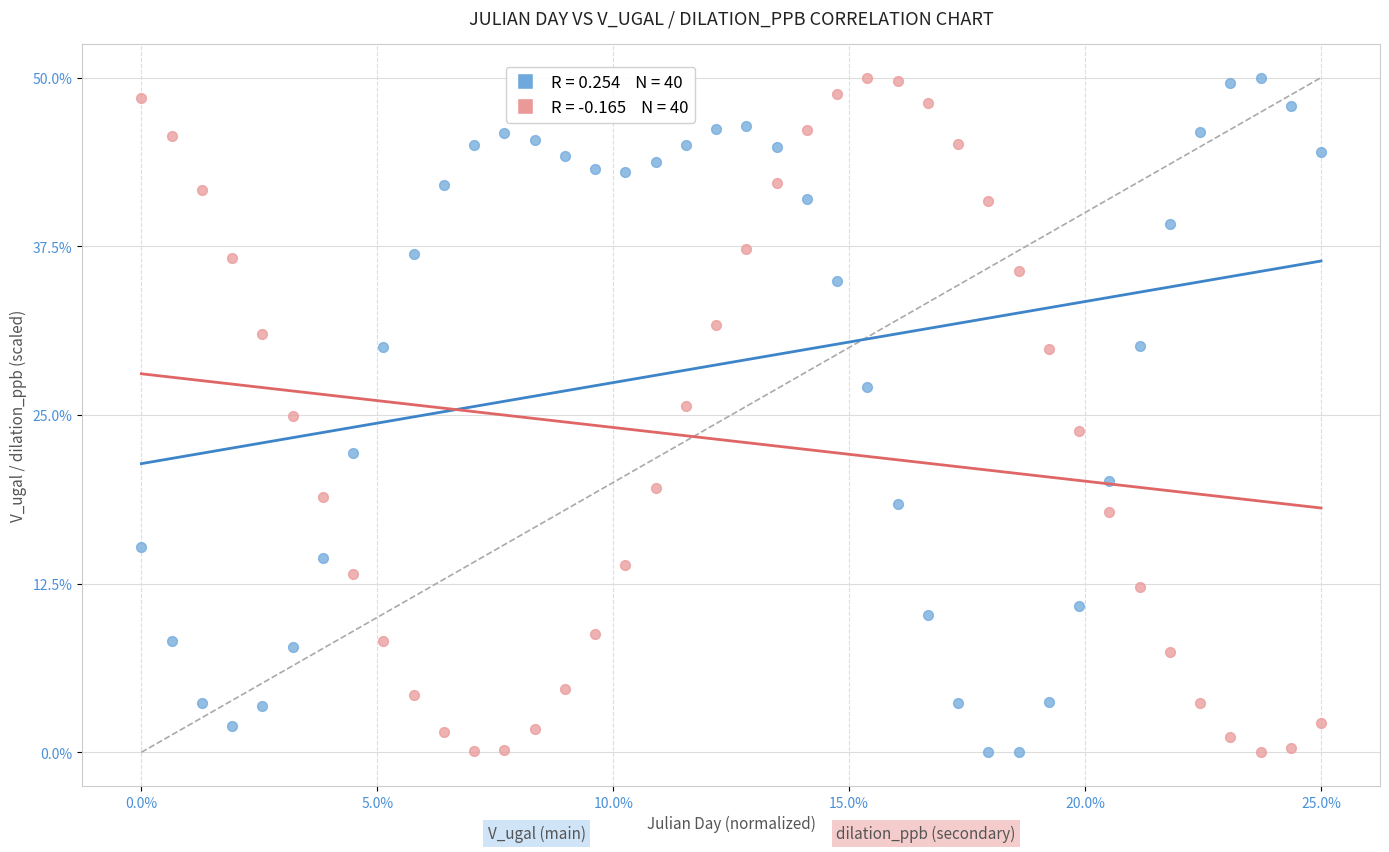

Across all data points, what is the range of Y values (max minus min)?

50.0